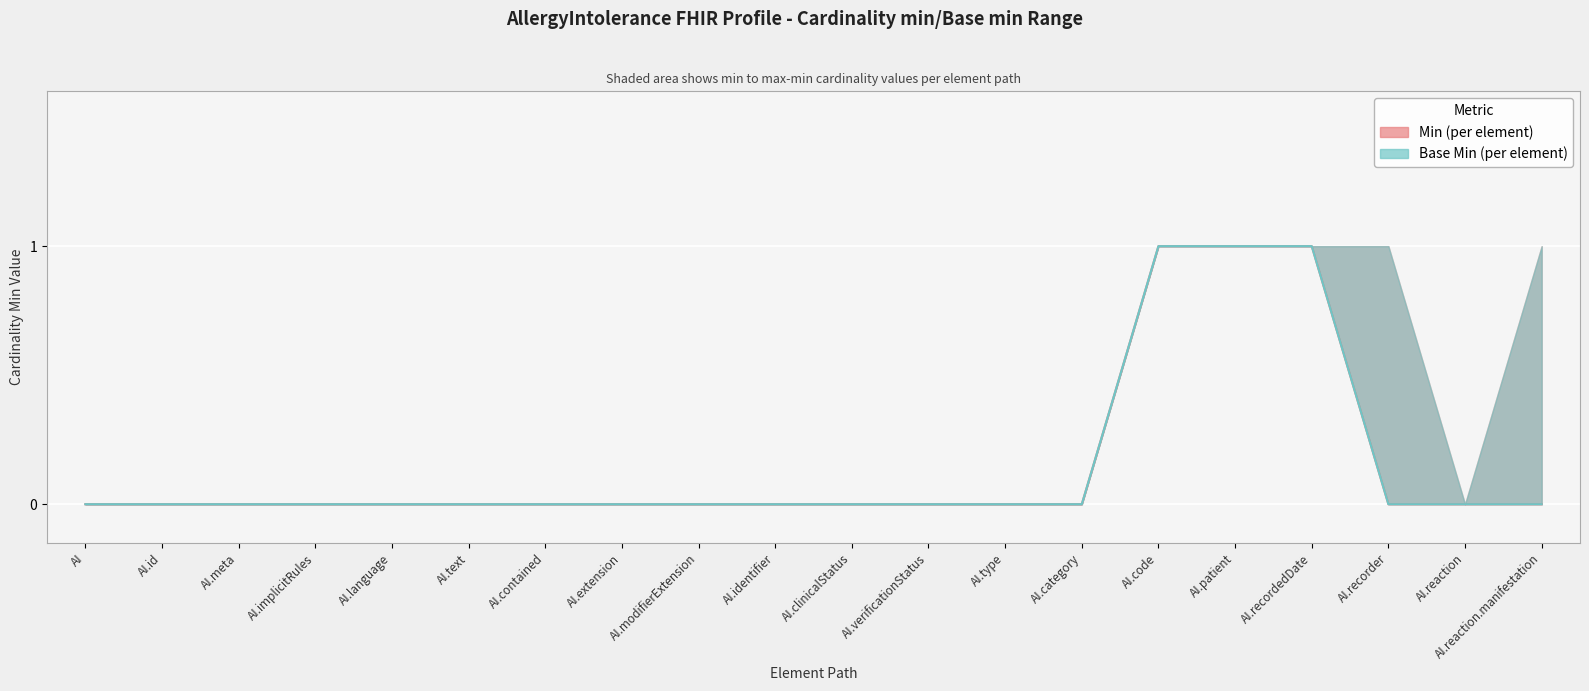

What is the maximum value for Base Min?

1